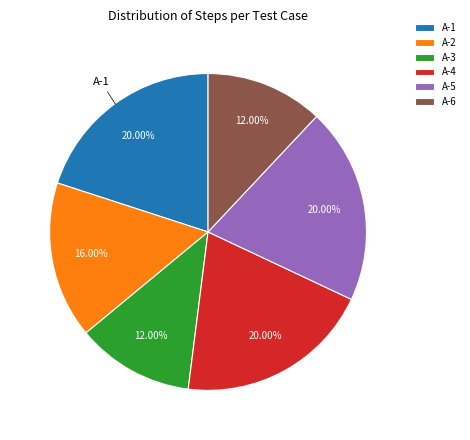

Is A-5 the majority of the pie?

No